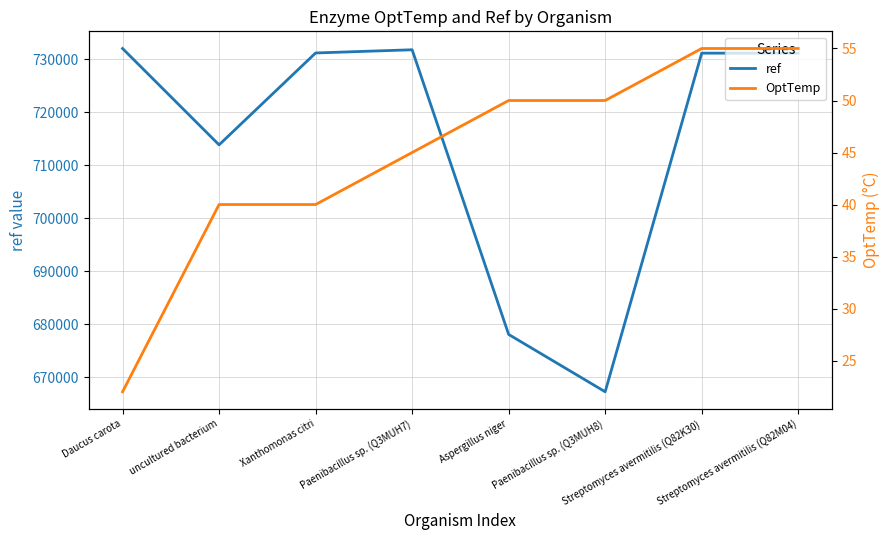

List the series in order of their peak value, lowest first.

OptTemp, ref